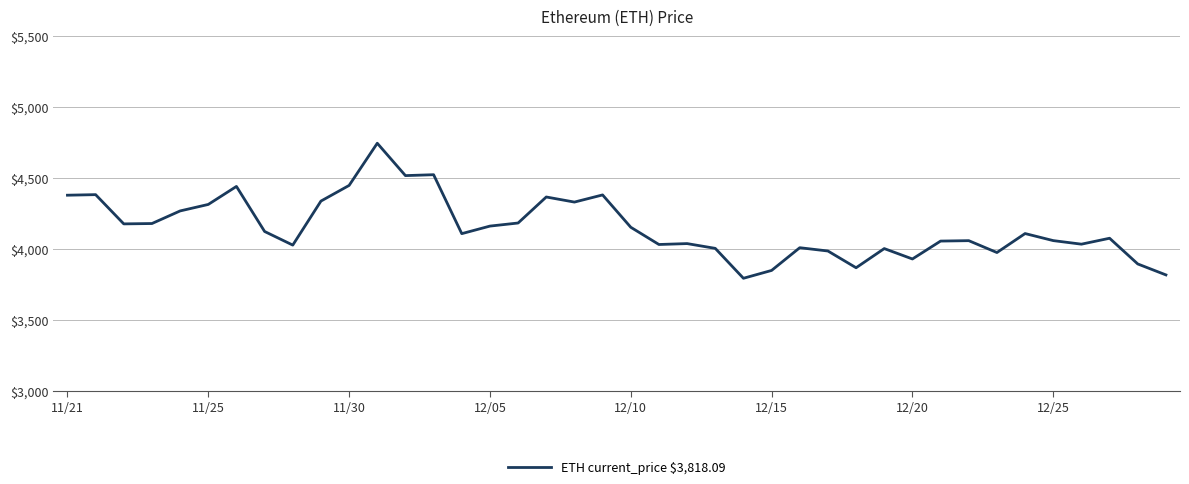

What is the greatest value displayed?

4746.4